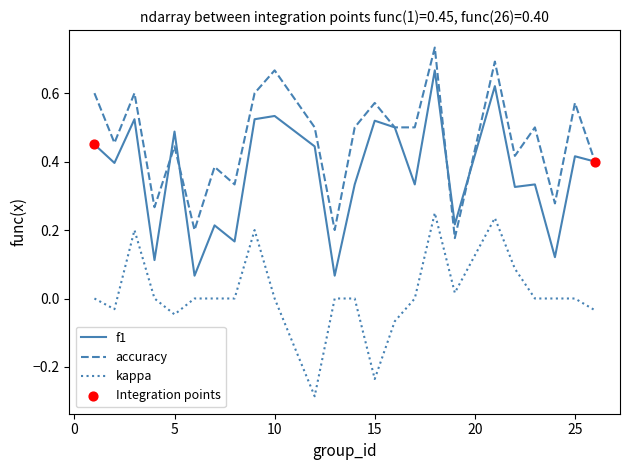

Which series has the largest total across all categories?

accuracy